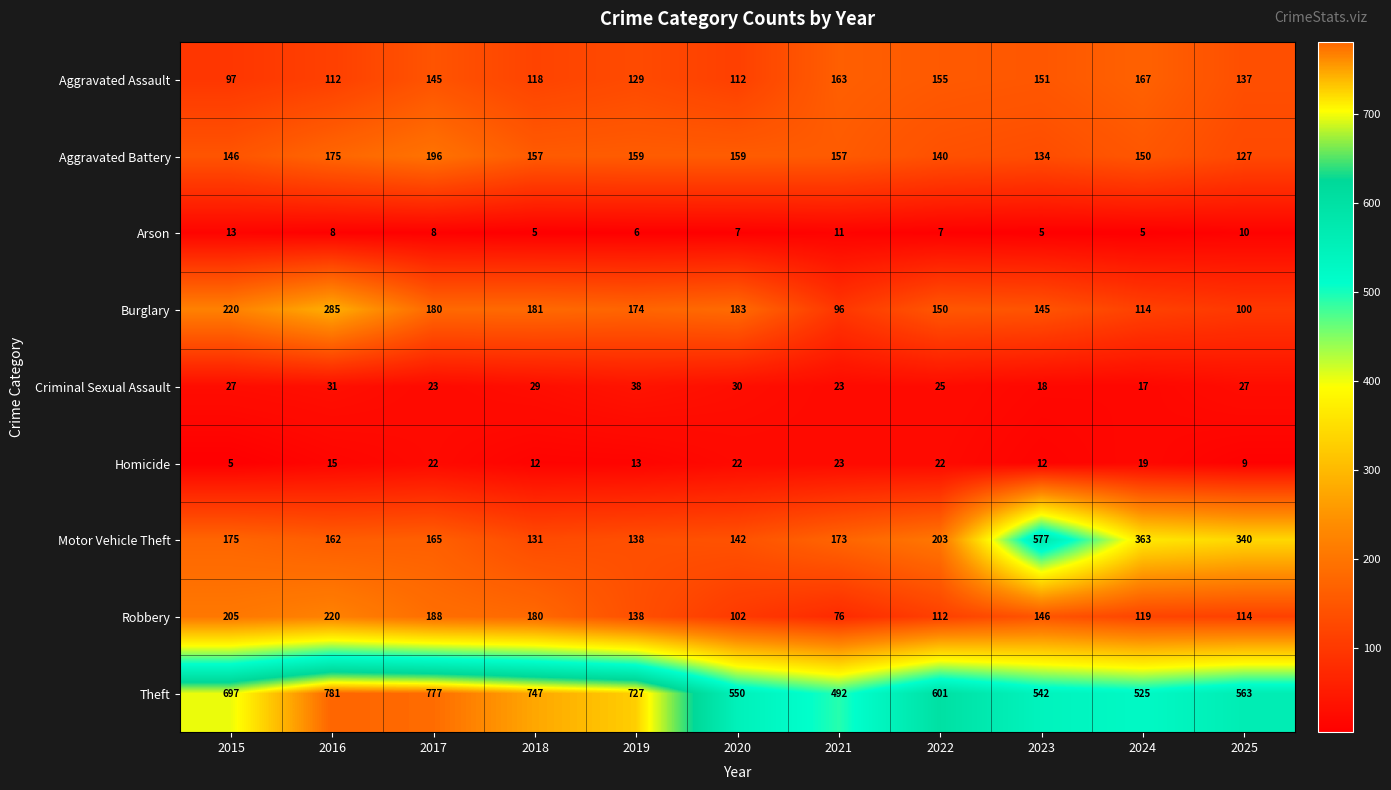

What is the smallest value displayed?

5